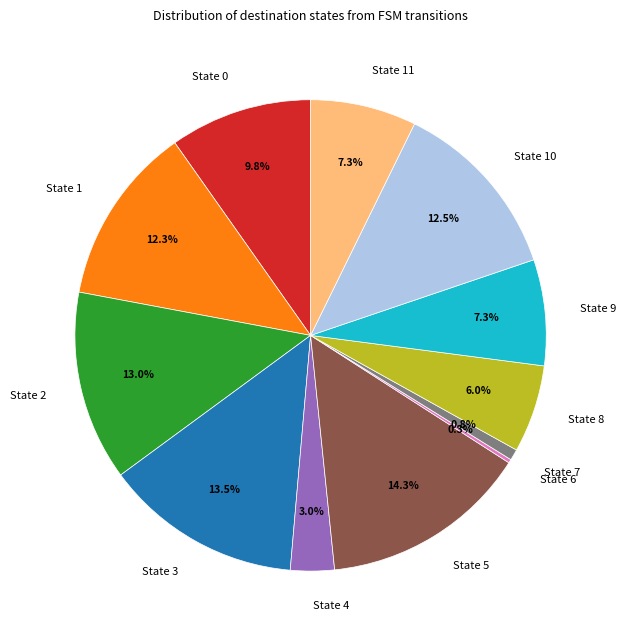

To the nearest percent, what is the difference between the largest and smallest slice percentages?

14%